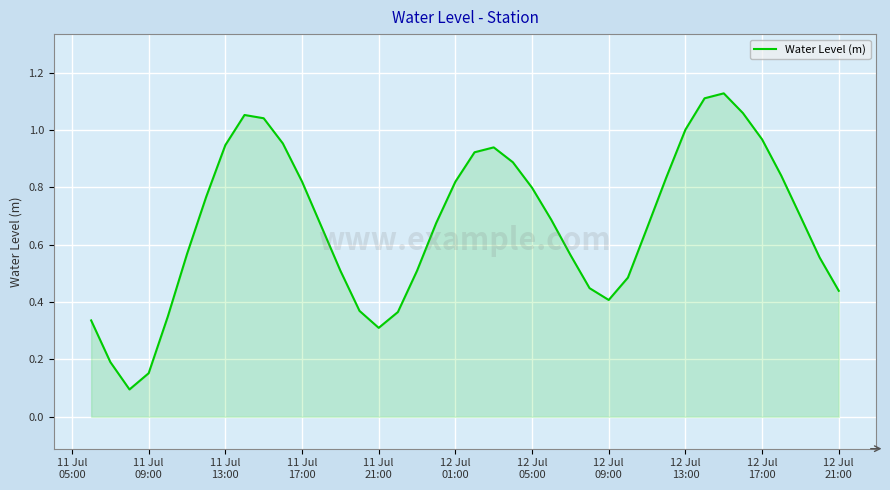

What is the average value?

0.7